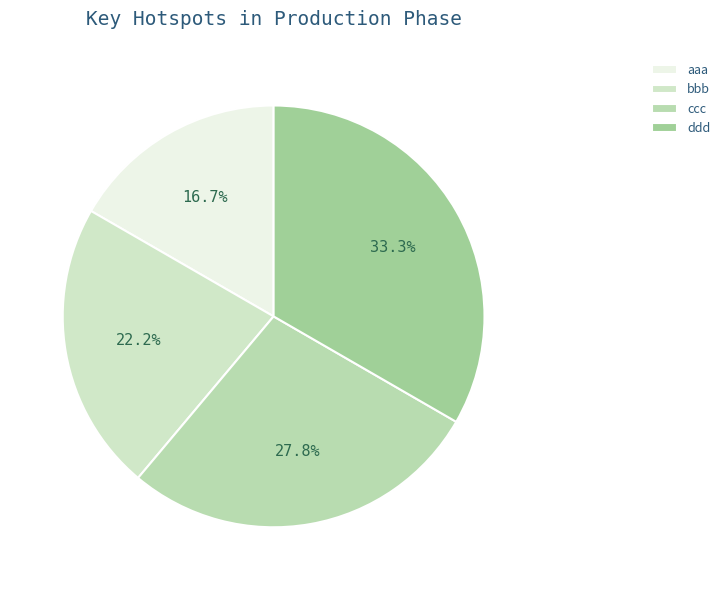

To the nearest percent, what percentage of the pie is ddd?

33%